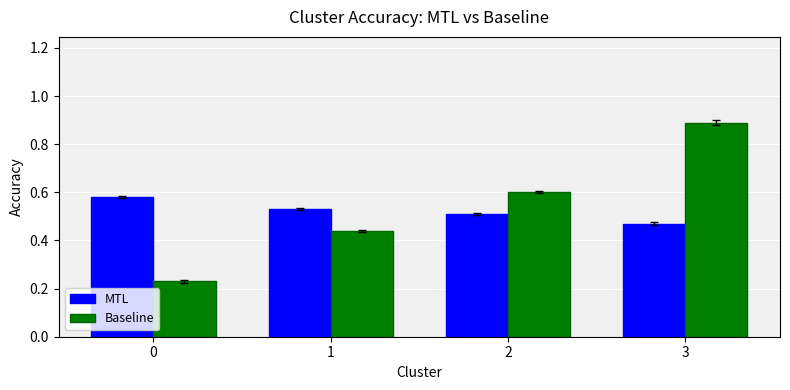

Are the bars grouped side by side (vs. stacked)?

Yes